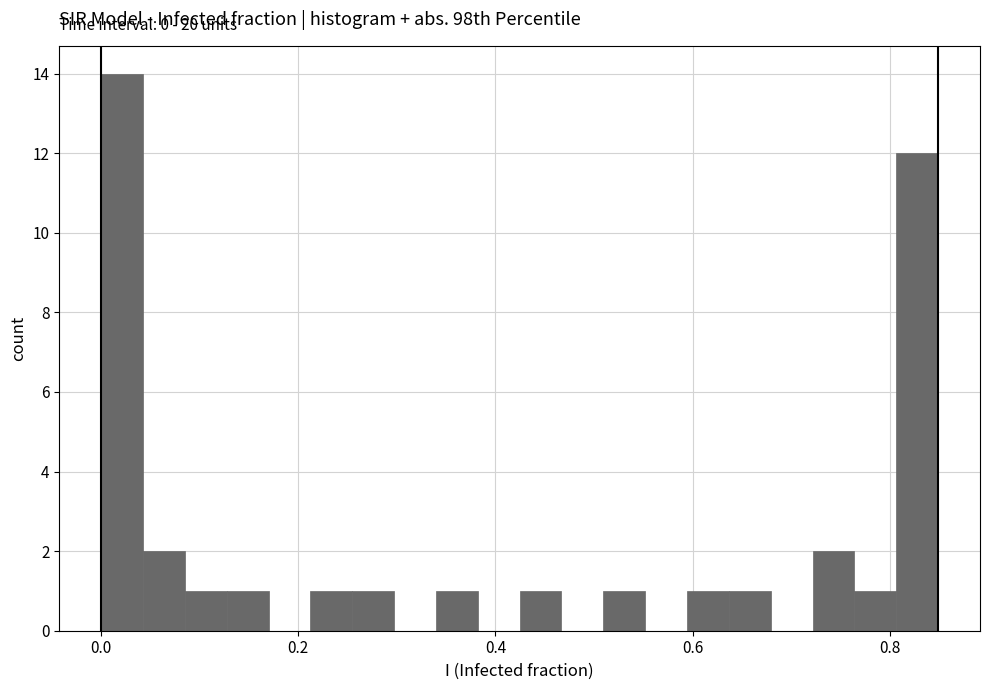

Around what value on the x-axis is the tallest bar? Give the approximate position of its centre, as read against the axis.

0.02